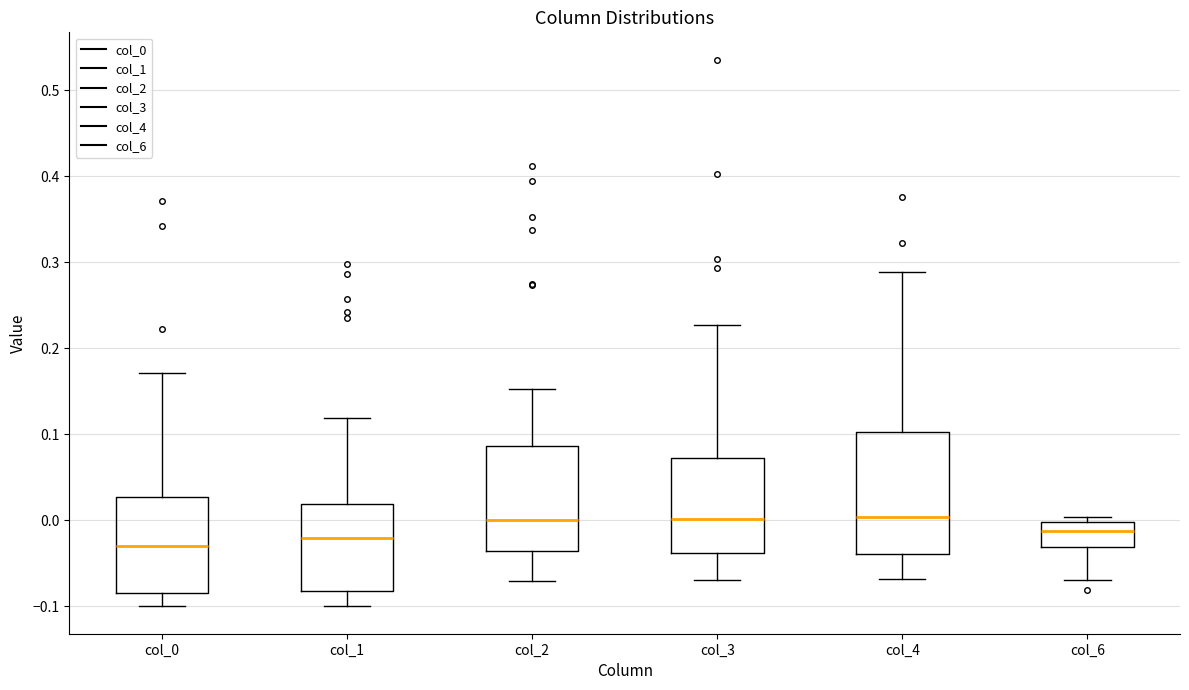

Reading left to right, read every box against the y-axis: the position of its median line, the range the box covers, and the ends of its whiskers. The values are not printed on the chart, so give them approximately, as read against the axis.

col_0: median -0.03, box -0.08 to 0.03, whiskers -0.10 to 0.17
col_1: median -0.02, box -0.08 to 0.02, whiskers -0.10 to 0.12
col_2: median 0.00, box -0.04 to 0.09, whiskers -0.07 to 0.15
col_3: median 0.00, box -0.04 to 0.07, whiskers -0.07 to 0.23
col_4: median 0.00, box -0.04 to 0.10, whiskers -0.07 to 0.29
col_6: median -0.01, box -0.03 to 0.00, whiskers -0.07 to 0.00 (just above the box's upper edge)